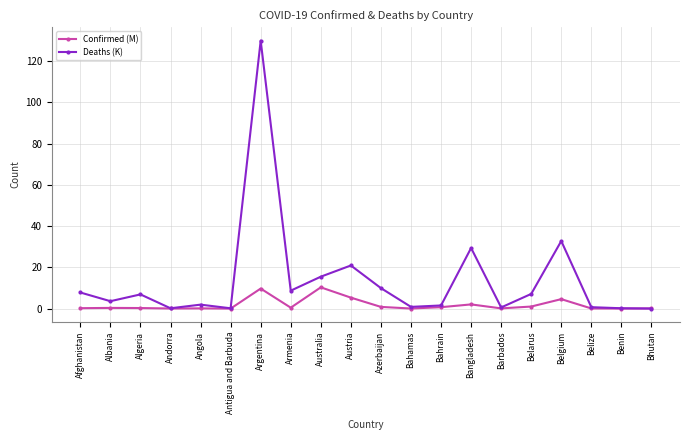

Which series has the largest total across all categories?

Deaths (K)